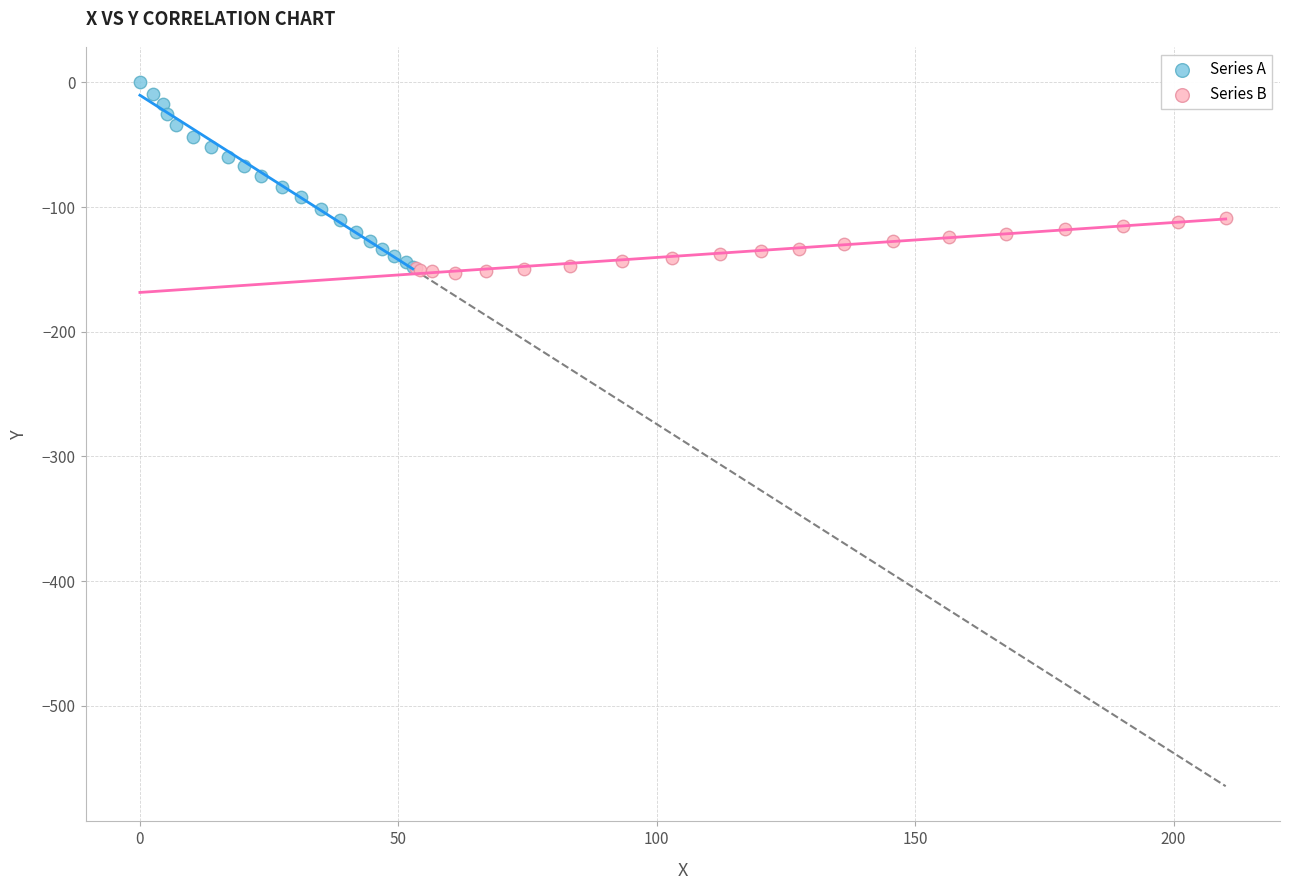

Which series reaches the maximum Y coordinate?

Series A